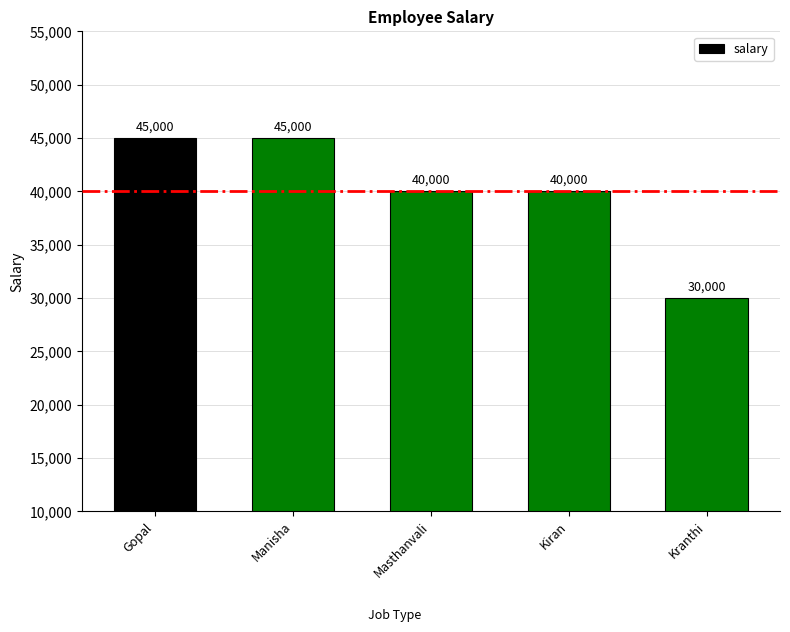

Count the values in the range 40000 to 45000.

4